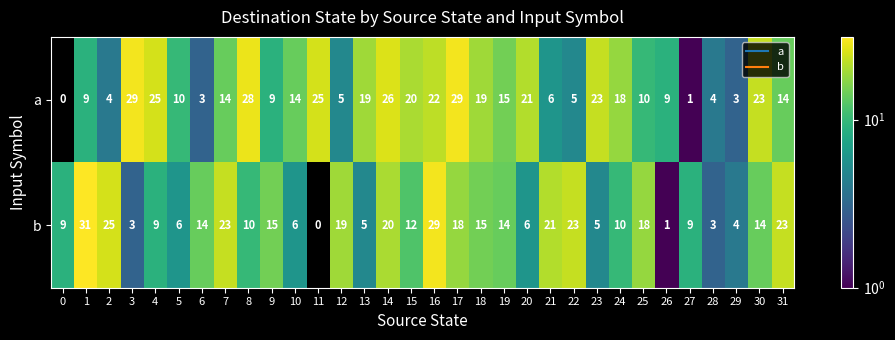

List the series in order of their peak value, lowest first.

a, b